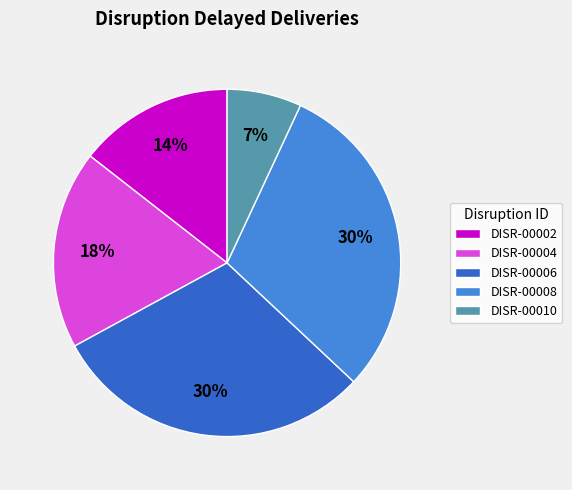

To the nearest percent, what portion does DISR-00008 represent?

30%